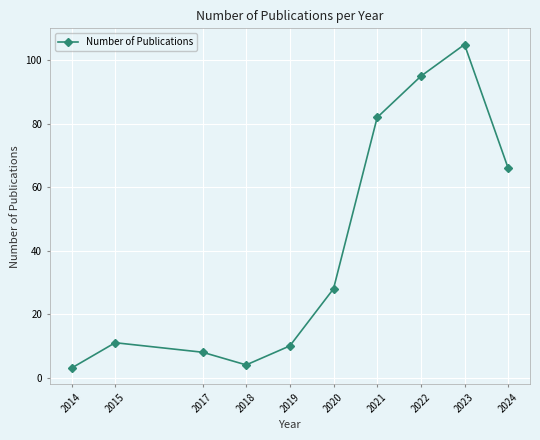

List the labels in order of value, smallest first.

2014, 2018, 2017, 2019, 2015, 2020, 2024, 2021, 2022, 2023